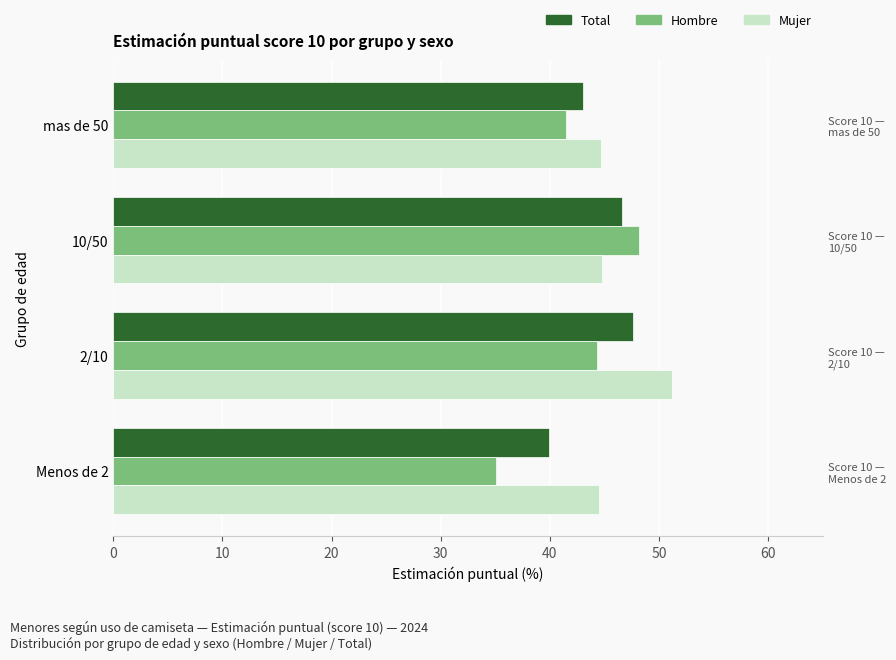

What is the minimum value shown in the chart?

35.1